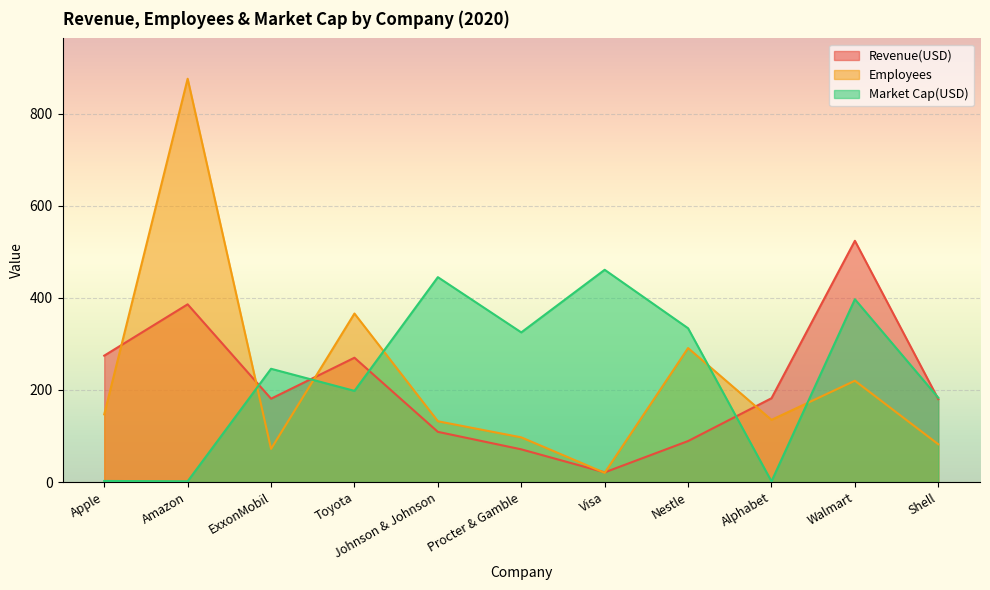

List the labels in order of Employees value, smallest first.

Visa, ExxonMobil, Shell, Procter & Gamble, Johnson & Johnson, Alphabet, Apple, Walmart, Nestle, Toyota, Amazon